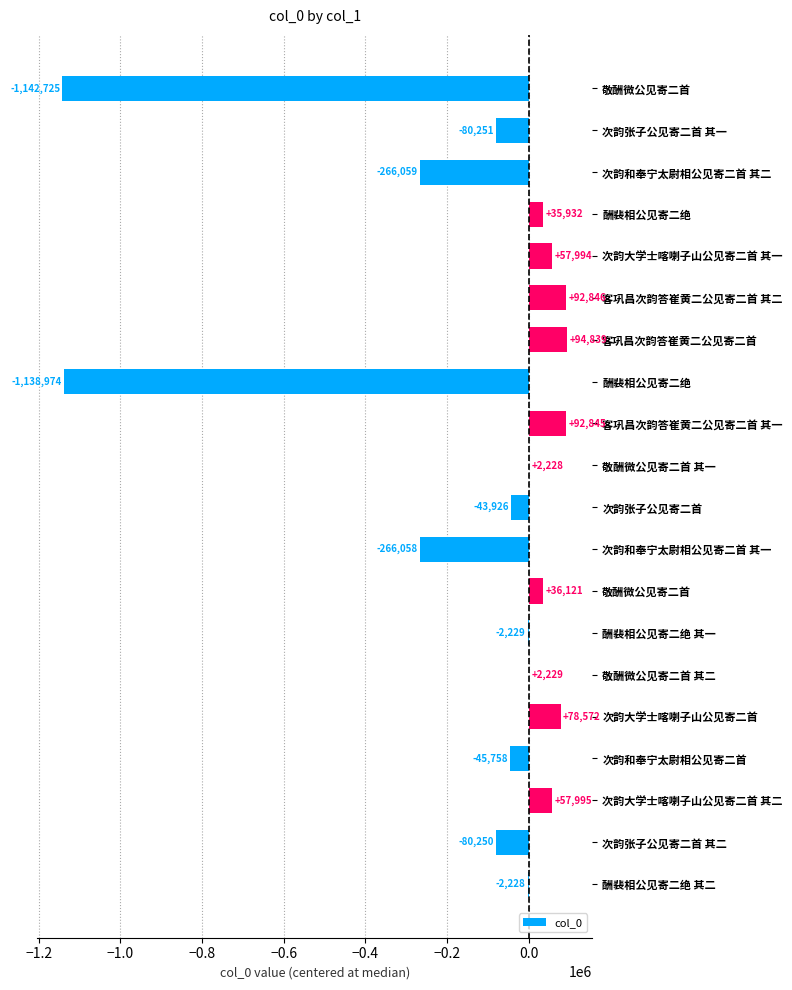

How many data points does each series have?

20